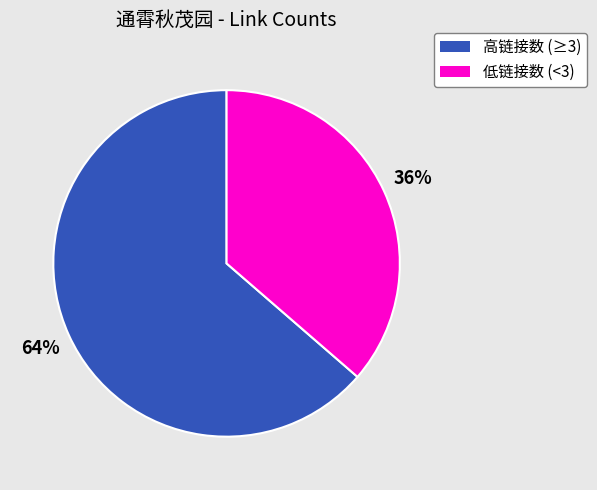

Is there a majority slice in this chart?

Yes